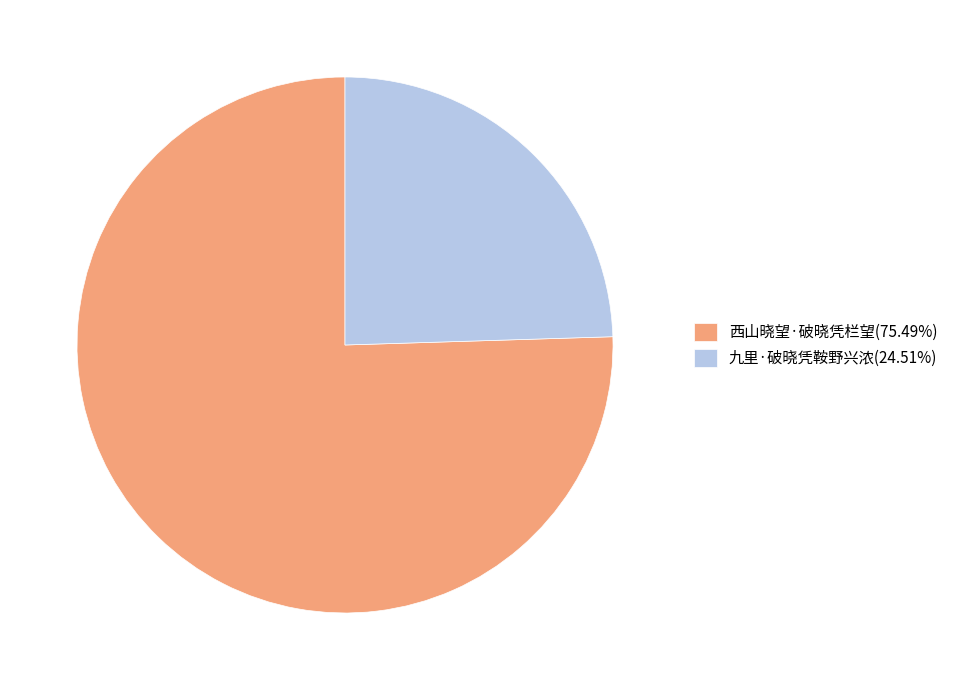

Which has a higher value, 九里·破晓凭鞍野兴浓 or 西山晓望·破晓凭栏望?

西山晓望·破晓凭栏望